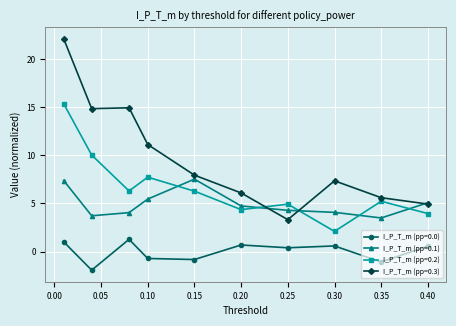

Does the chart display data point markers on the line(s)?

Yes